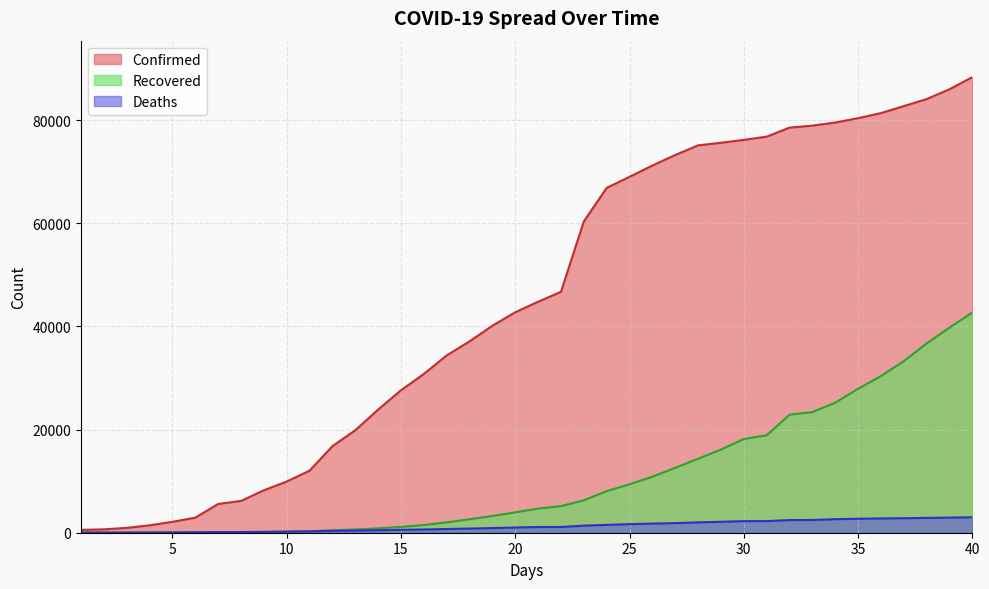

What is the value of the Recovered point at the 4th from the left?

39